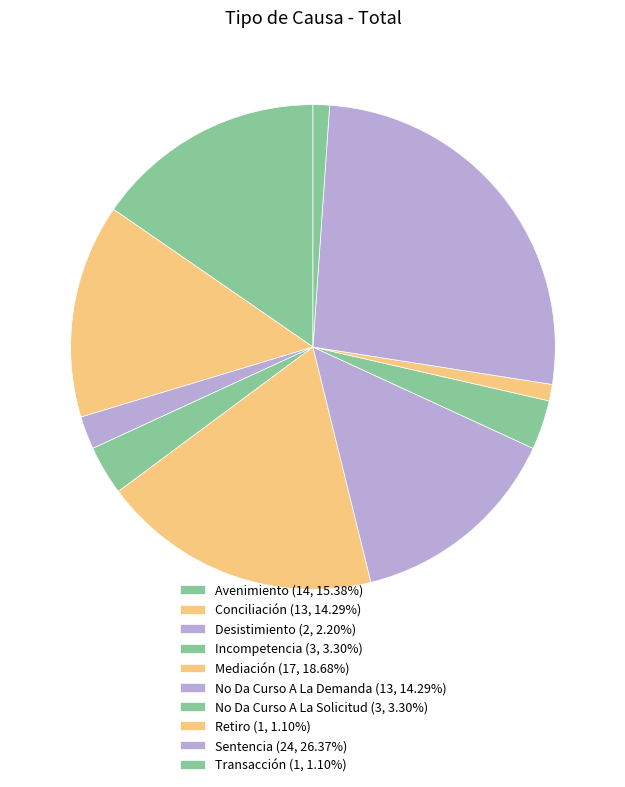

Approximately how many times larger is the value at Conciliación compared to Desistimiento?

6.5